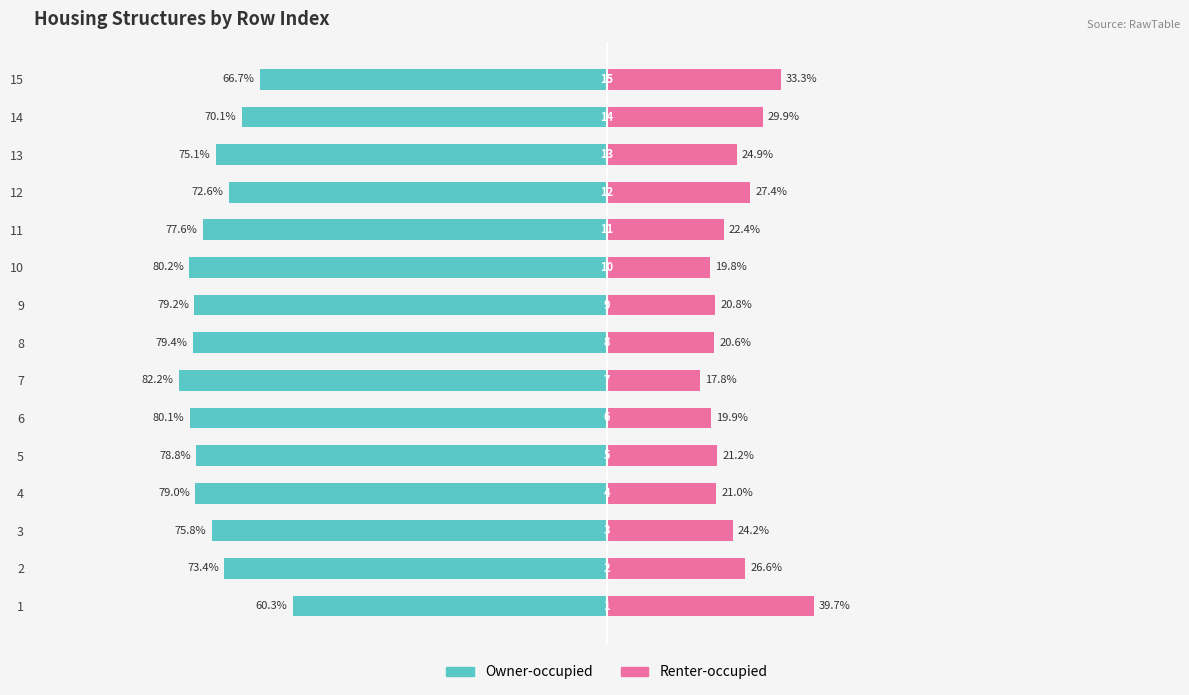

What are all the series names shown in the legend?

Owner-occupied, Renter-occupied